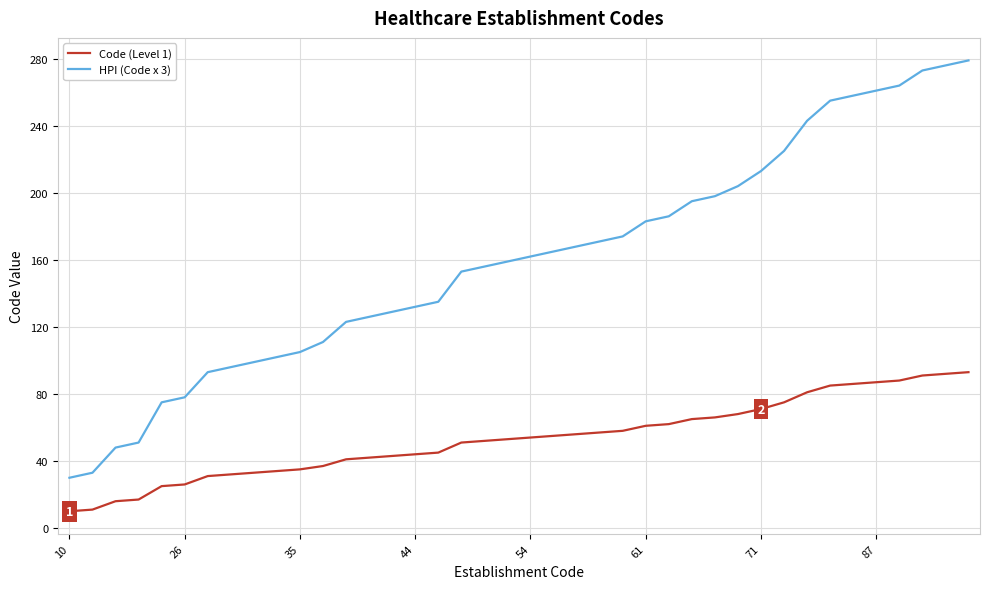

Rank the series by their average value, from lowest to highest.

Code (Level 1), HPI (Code x 3)